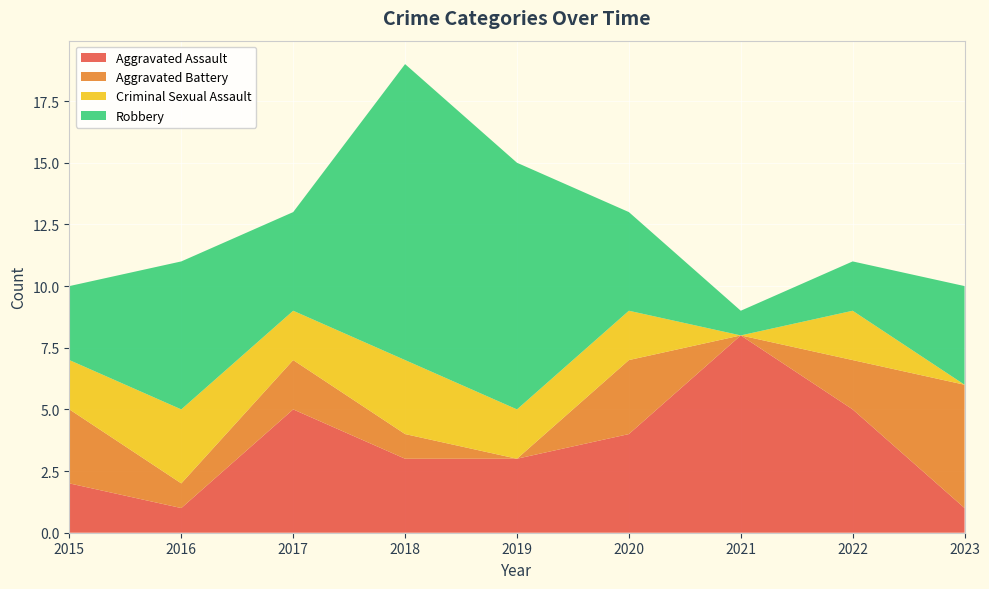

Reading left to right, what are all the values shown in this chart?

Aggravated Assault: 2015=2	2016=1	2017=5	2018=3	2019=3	2020=4	2021=8	2022=5	2023=1
Aggravated Battery: 2015=3	2016=1	2017=2	2018=1	2019=0	2020=3	2021=0	2022=2	2023=5
Criminal Sexual Assault: 2015=2	2016=3	2017=2	2018=3	2019=2	2020=2	2021=0	2022=2	2023=0
Robbery: 2015=3	2016=6	2017=4	2018=12	2019=10	2020=4	2021=1	2022=2	2023=4